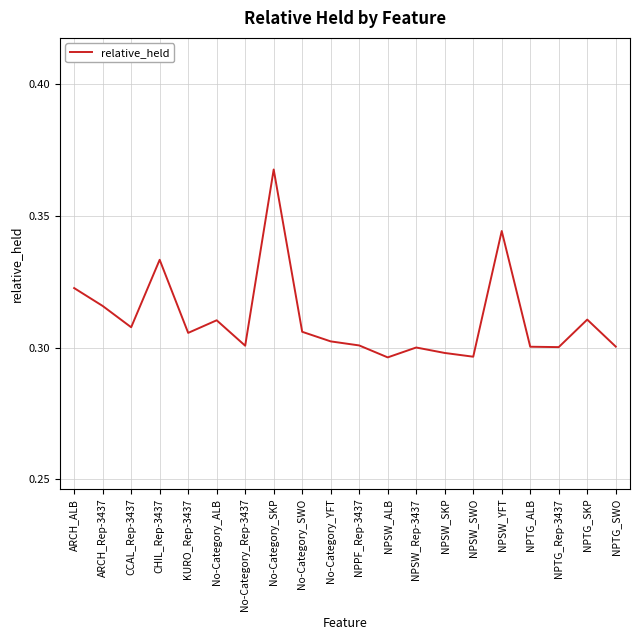

Which label corresponds to the largest value in the chart?

No-Category_SKP